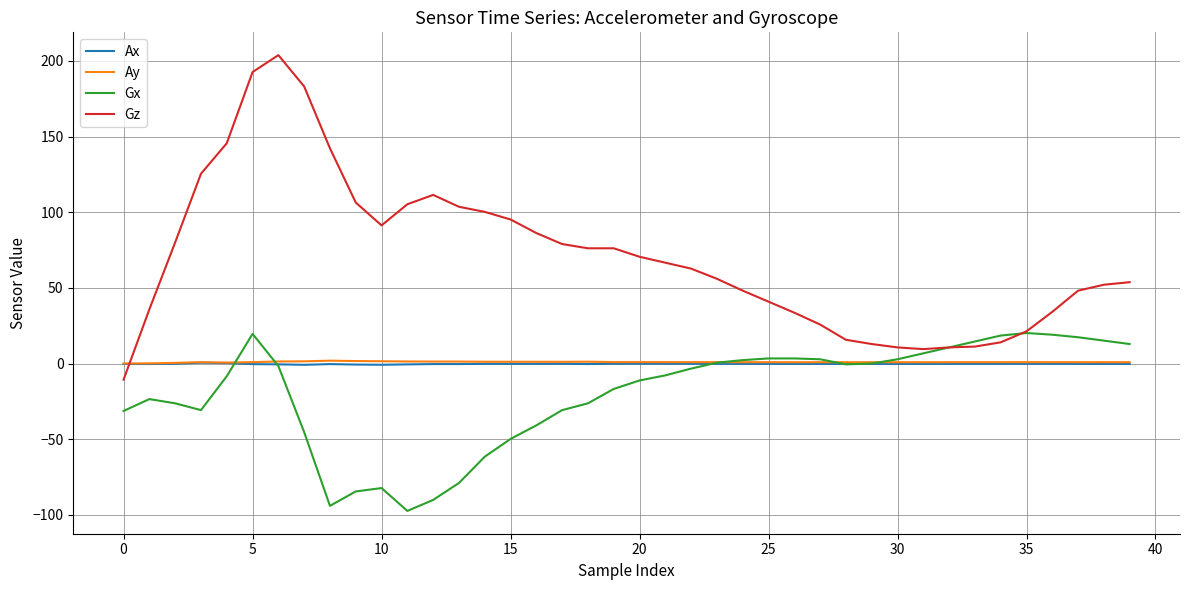

What is the lowest value of the Gx series?

-97.4